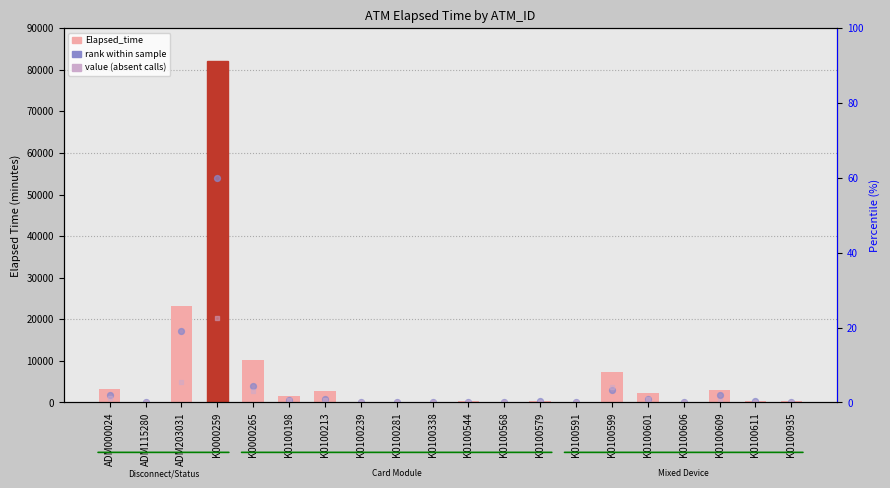

What is the total value across all series at K0100935?

628.5